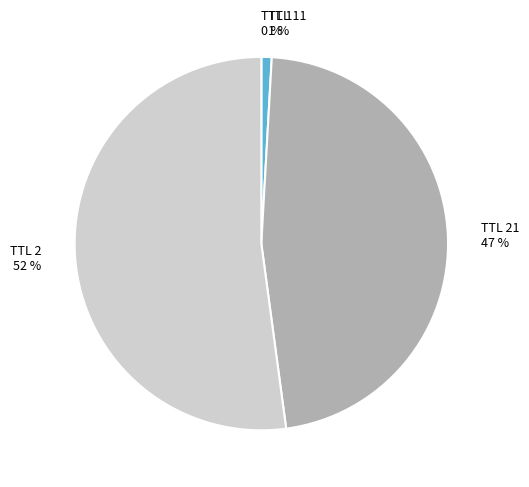

What percentage is the TTL 21 47 % slice, to the nearest percent?

47%